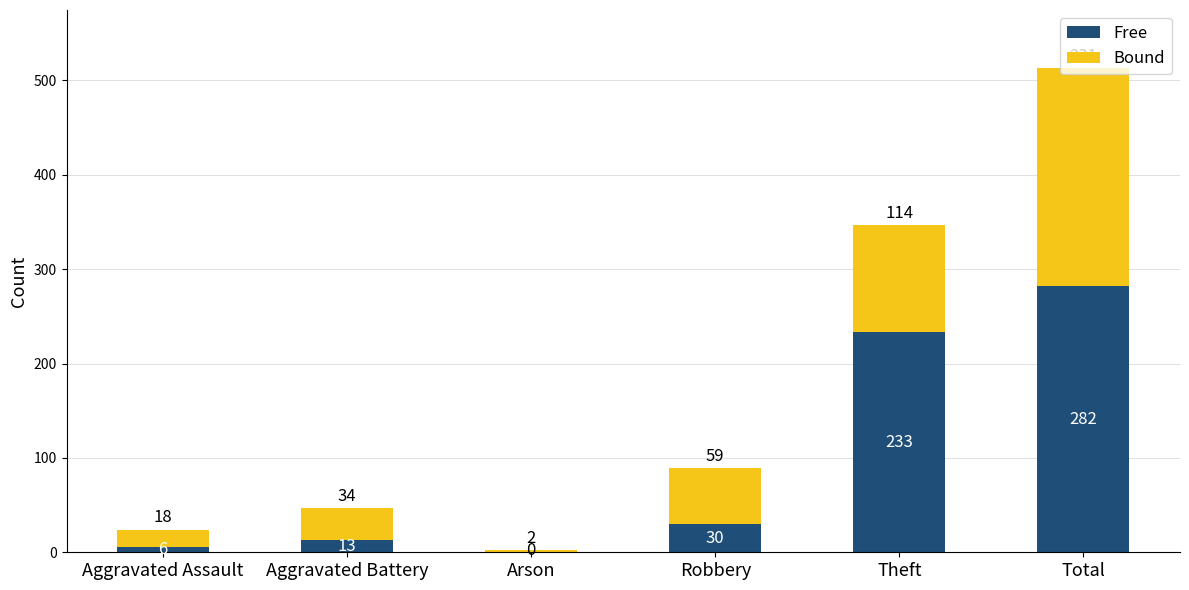

What is the maximum value for Free?

282